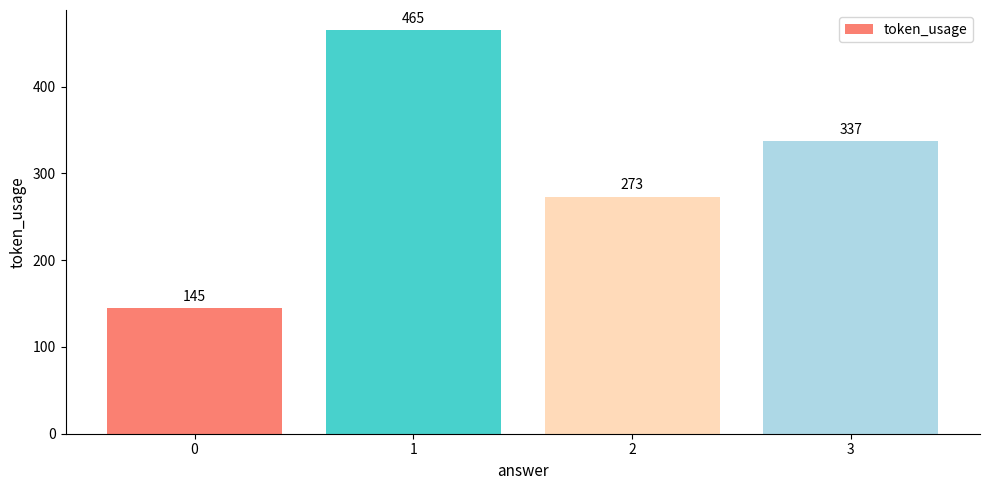

What is the sum of the values at 3 and 1?

802